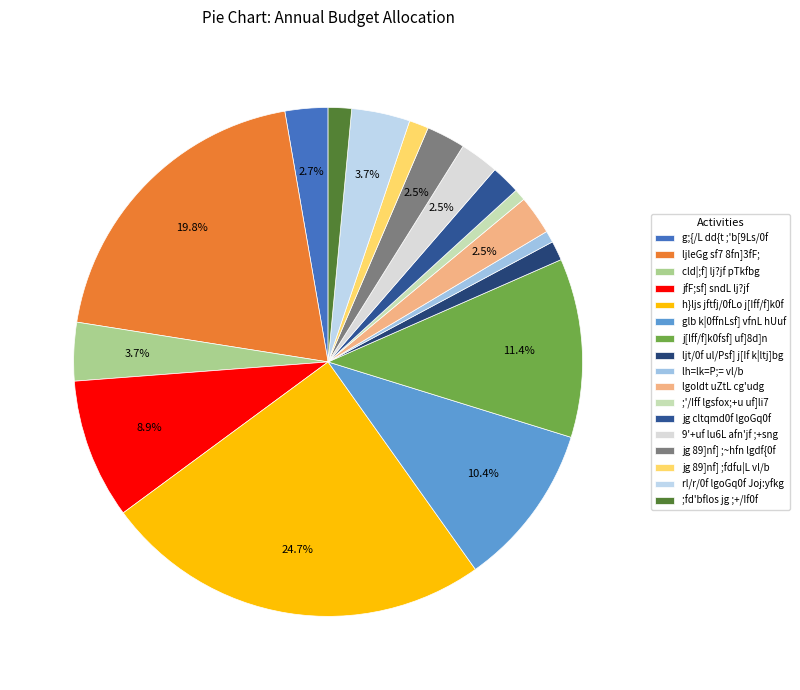

How many segments does this pie chart have?

17